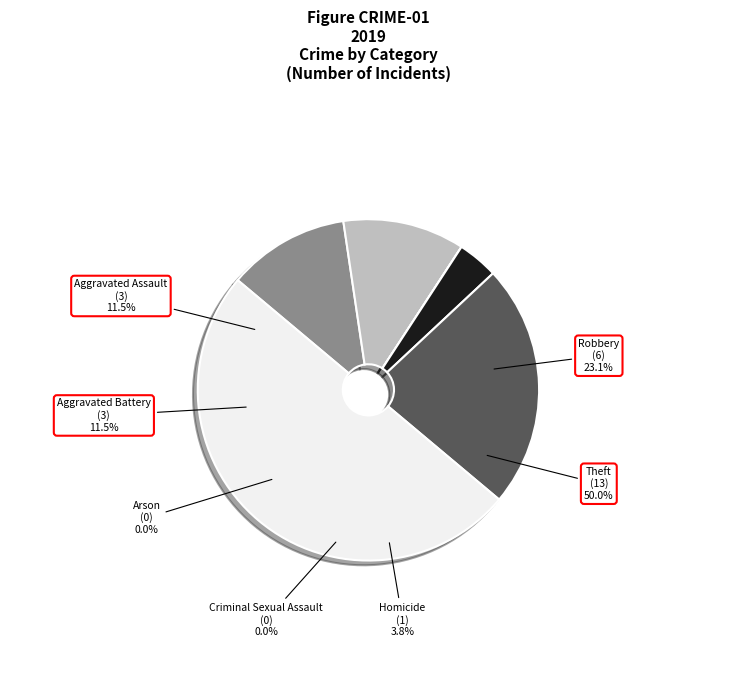

True or false: Theft accounts for 50% of the total.

True